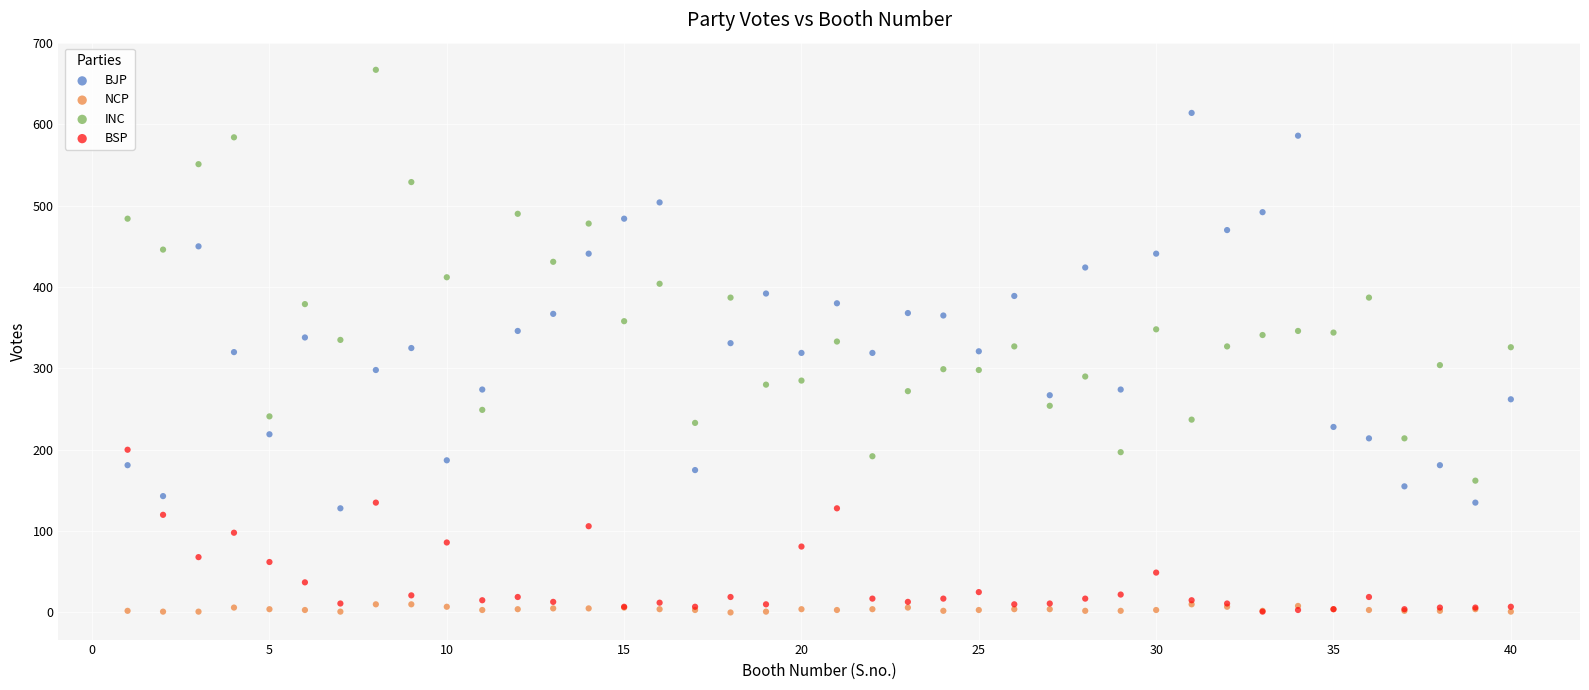

What are all the series names shown in the legend?

BJP, NCP, INC, BSP